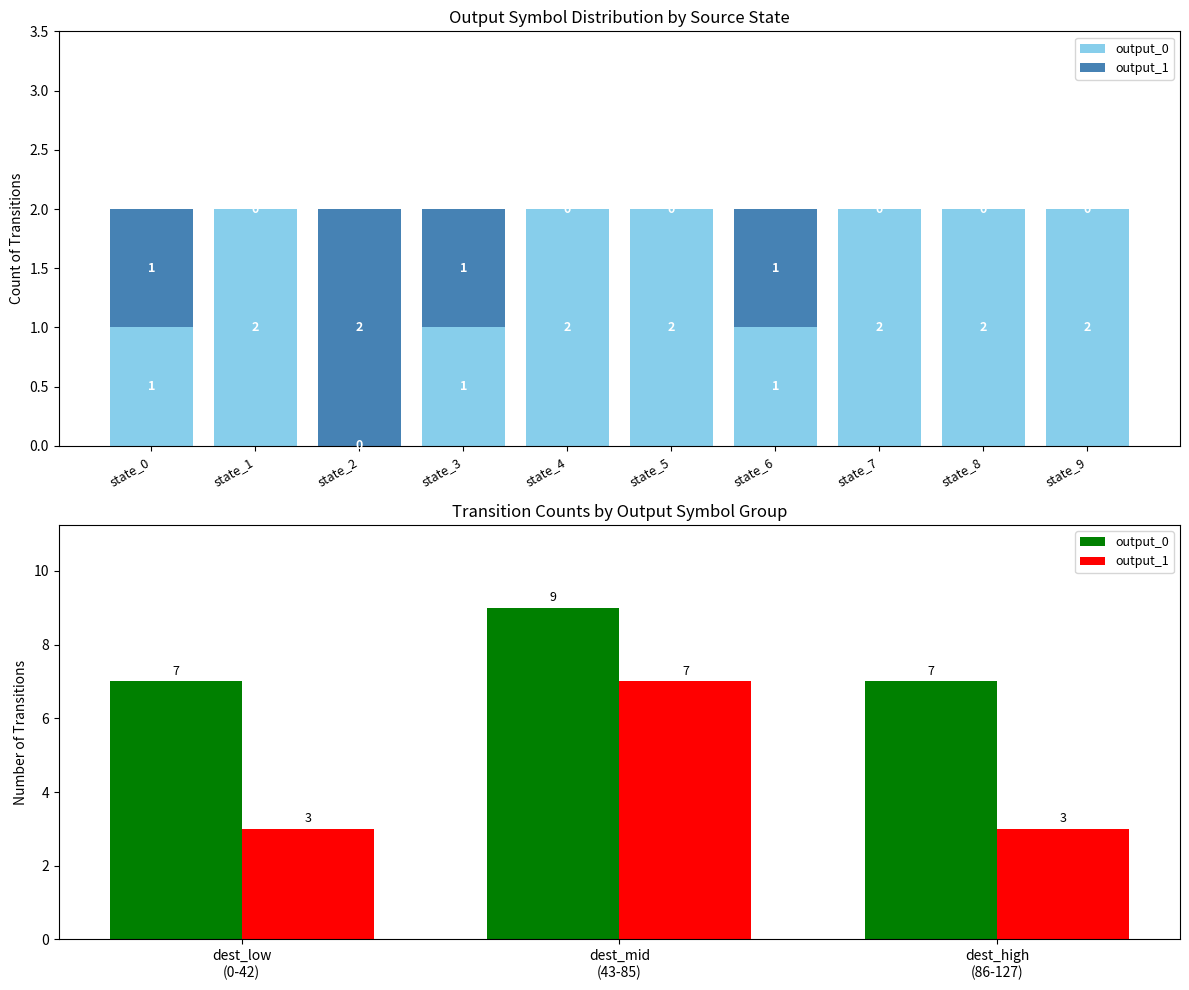

At how many categories does at least one series exceed 5?

3